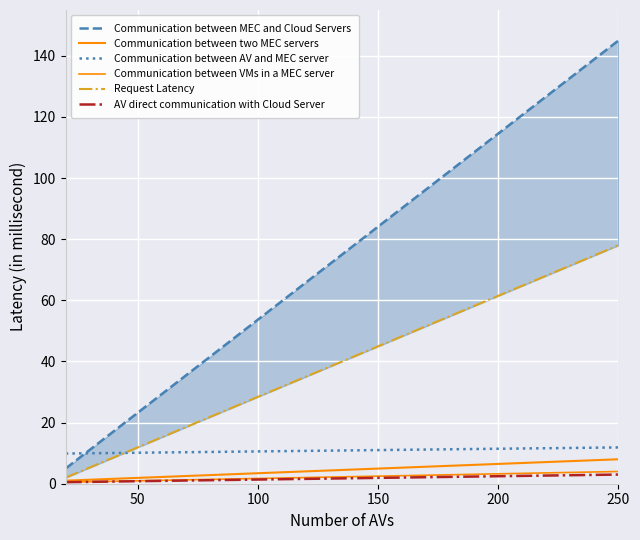

The value of Request Latency at 14 is 21.1. True or false?

False